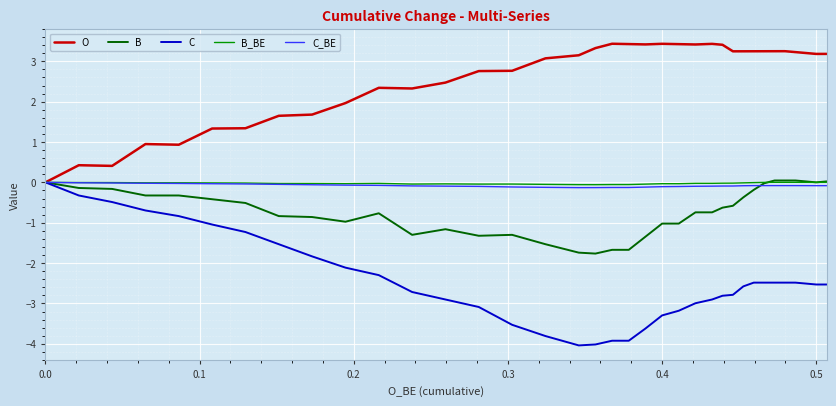

Is this an area chart (filled region under the line)?

No